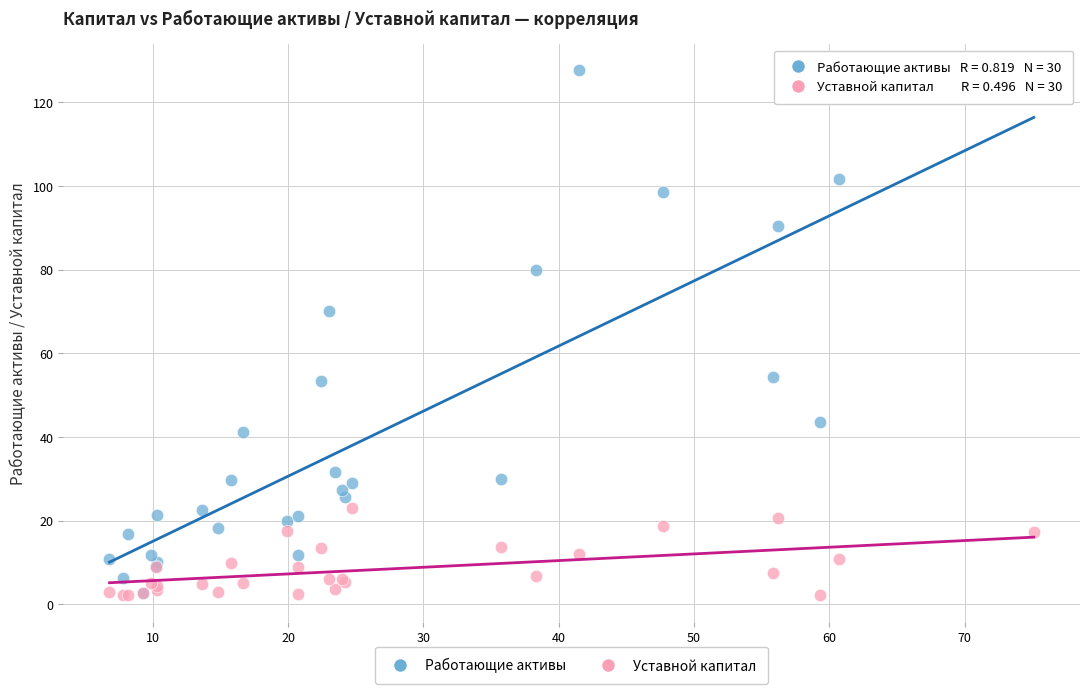

Across all series, what Y value is closest to 64?

70.2